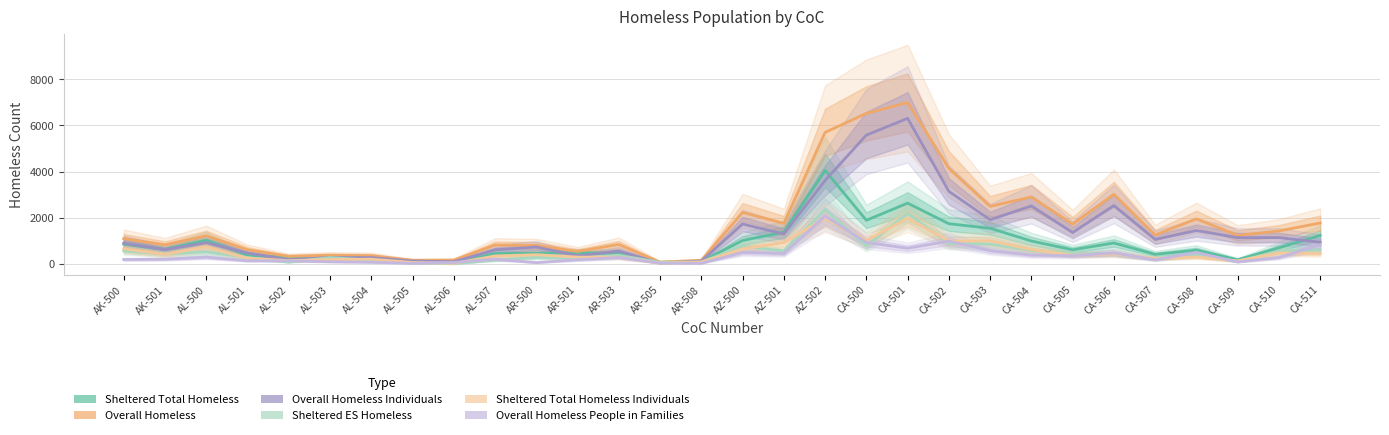

Rank the categories by Sheltered Total Homeless Individuals value from lowest to highest.

AL-506, AR-505, AL-505, AR-508, CA-509, AL-502, AL-503, AL-504, CA-507, AL-501, AR-501, AR-503, CA-508, AL-507, CA-505, AR-500, AK-501, CA-506, CA-511, CA-510, CA-504, AZ-500, AK-500, AL-500, AZ-501, CA-502, CA-503, CA-500, AZ-502, CA-501